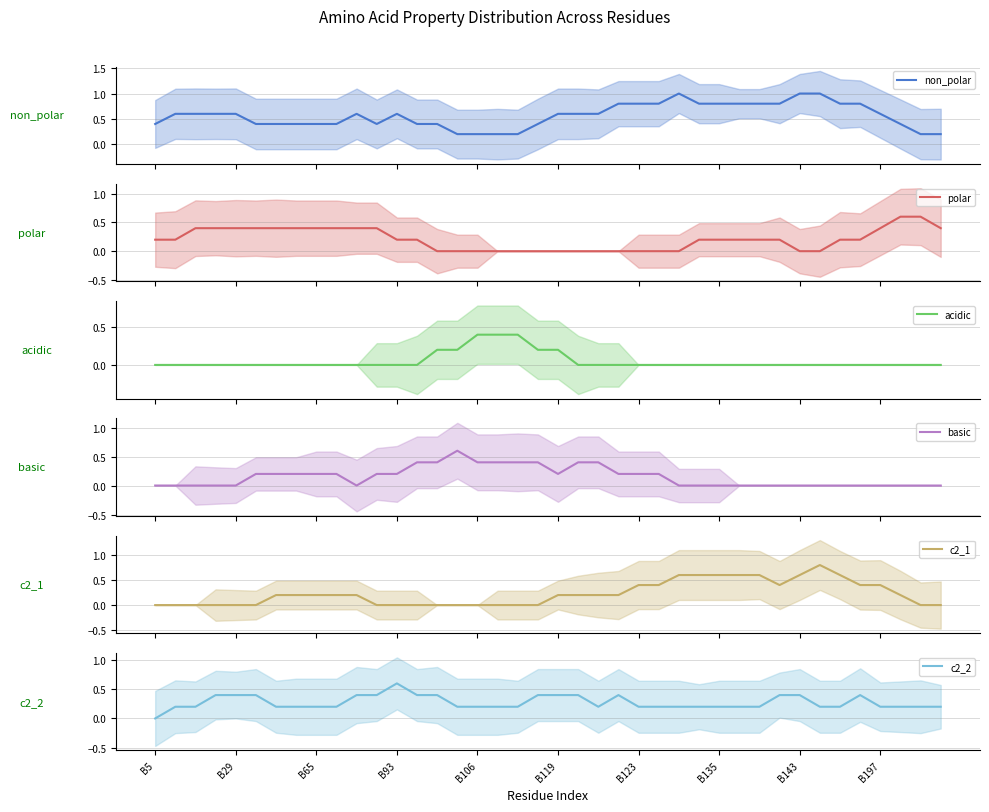

Which category has the lowest value in the c2_2 series?

B5